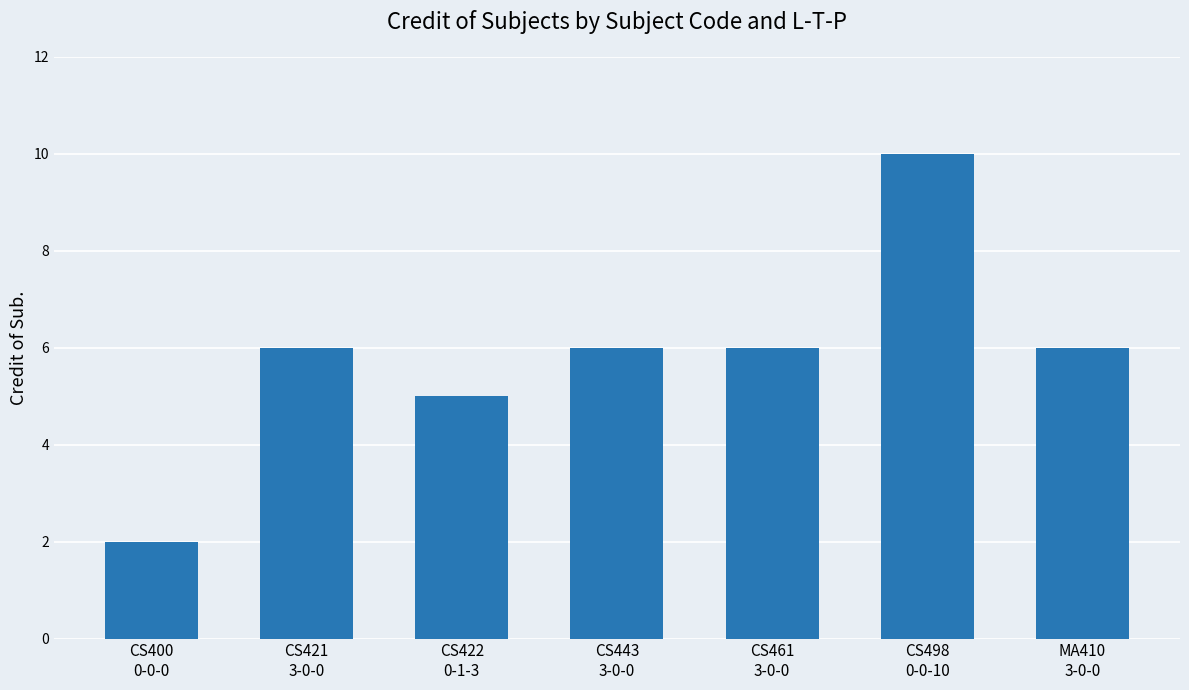

What position from the right is CS422
0-1-3?

5